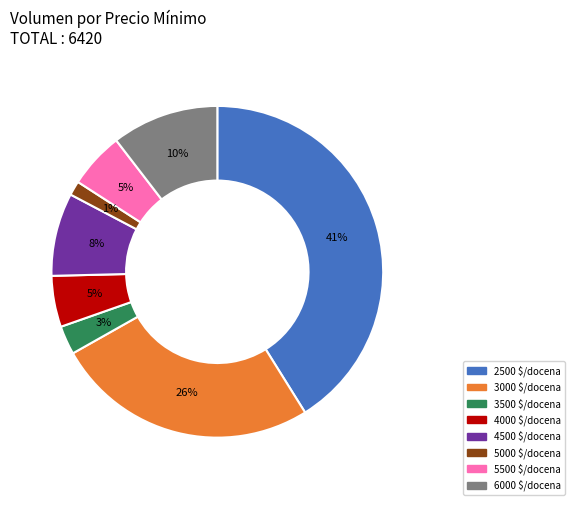

Count the number of slices in the pie.

8